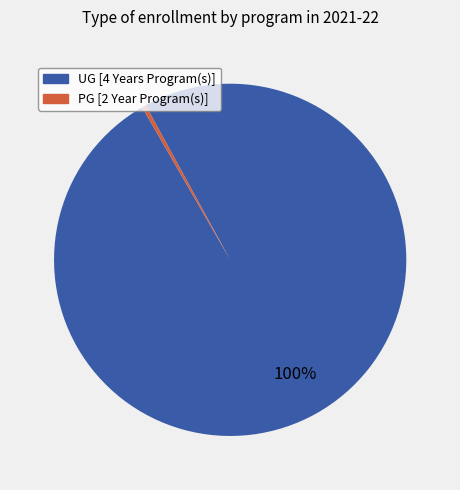

Which category has the biggest portion of the pie?

UG [4 Years Program(s)]